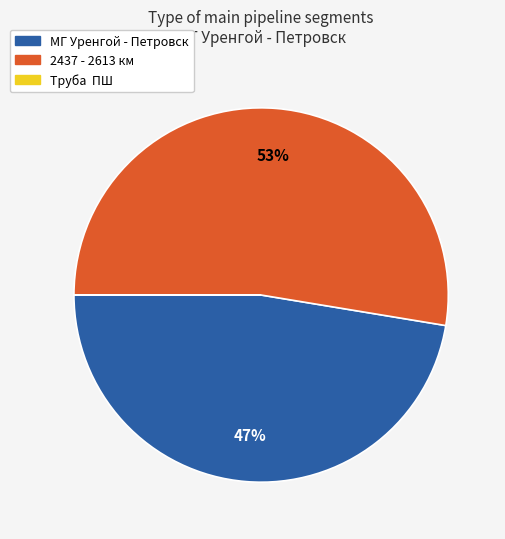

To the nearest percent, what percentage of the pie is МГ Уренгой - Петровск?

47%